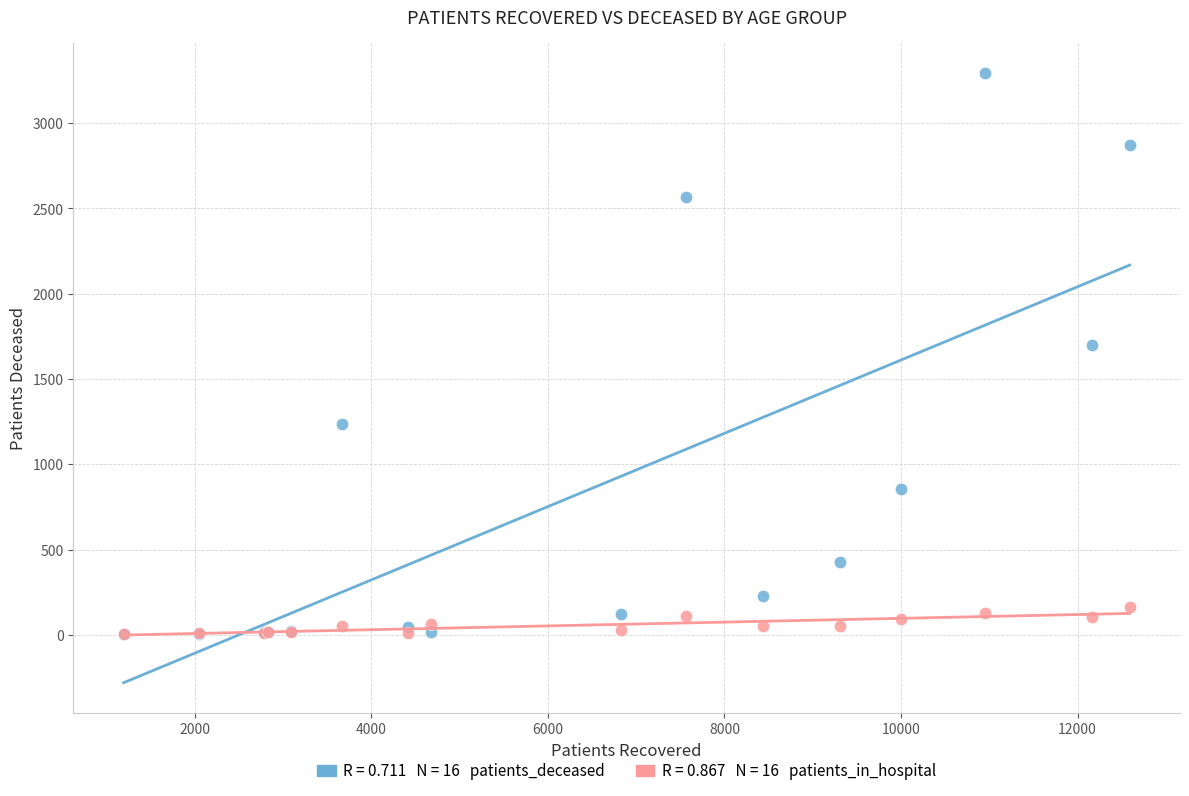

Across all series, what Y value is closest to 1647?

1700